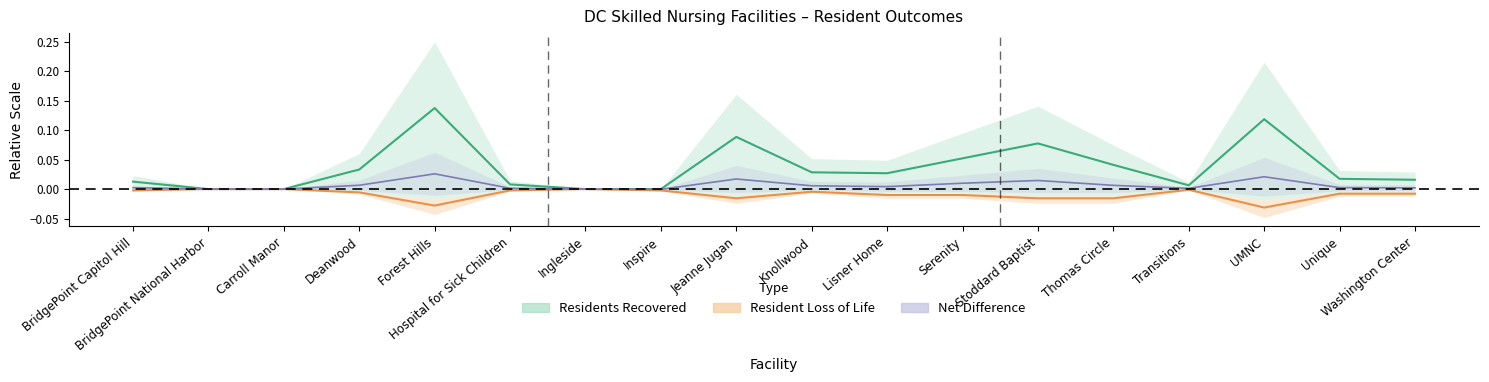

What is the highest value of the Residents Recovered series?

0.1